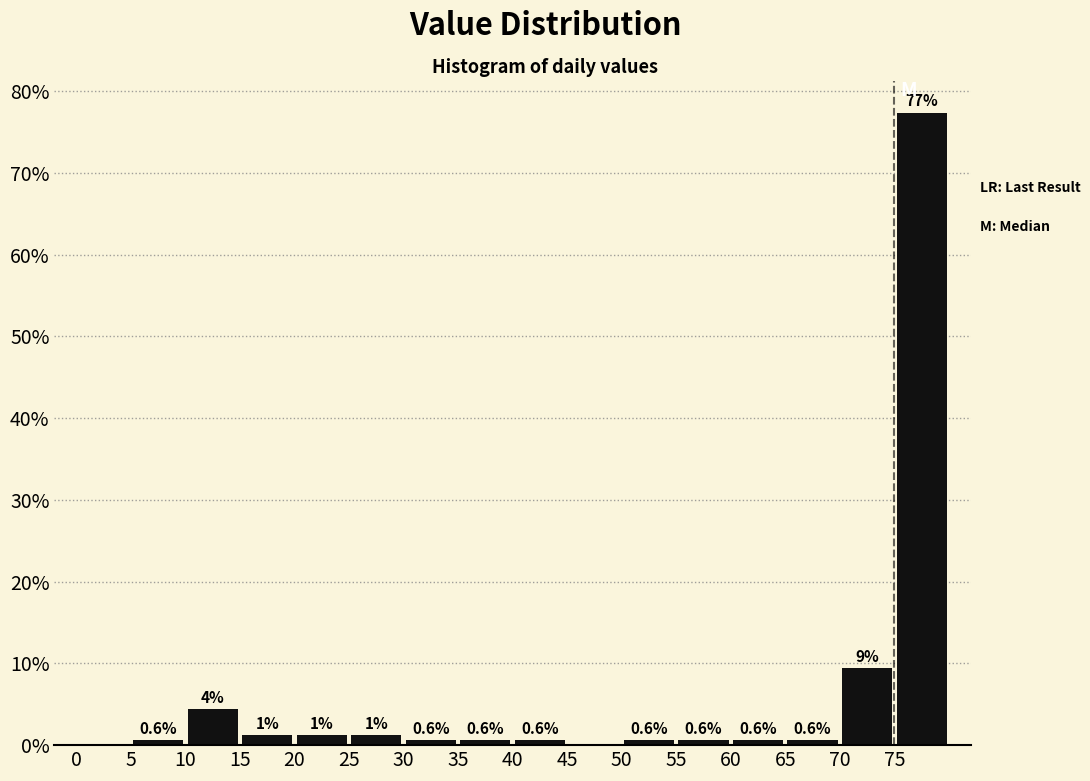

Which range on the x-axis has the tallest bar?

75 to 80